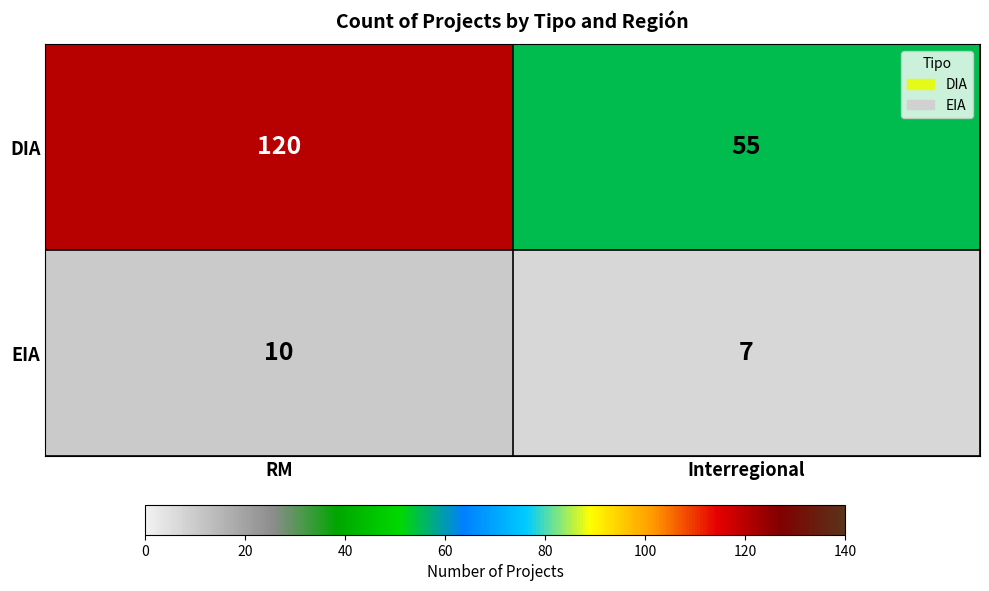

Rank the series by their average value, from highest to lowest.

DIA, EIA